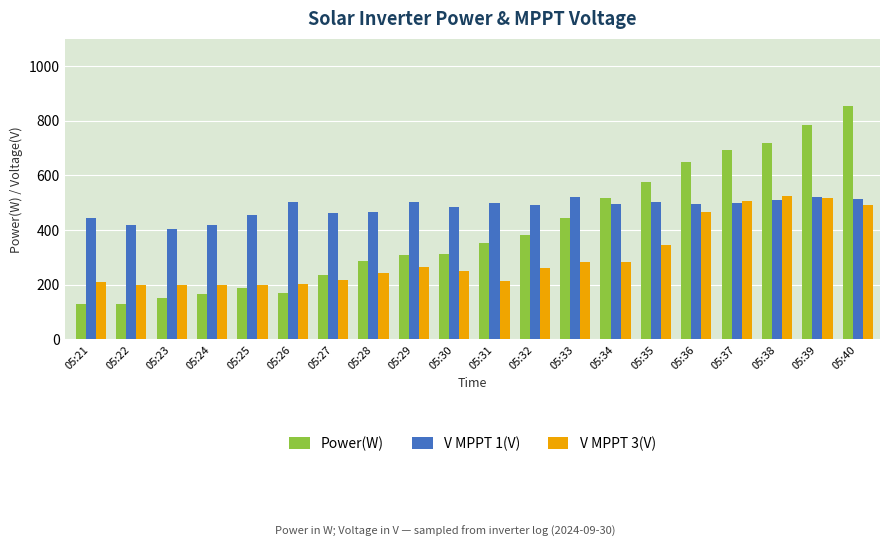

Read the V MPPT 3(V) value at 05:22, to the nearest 5.

200